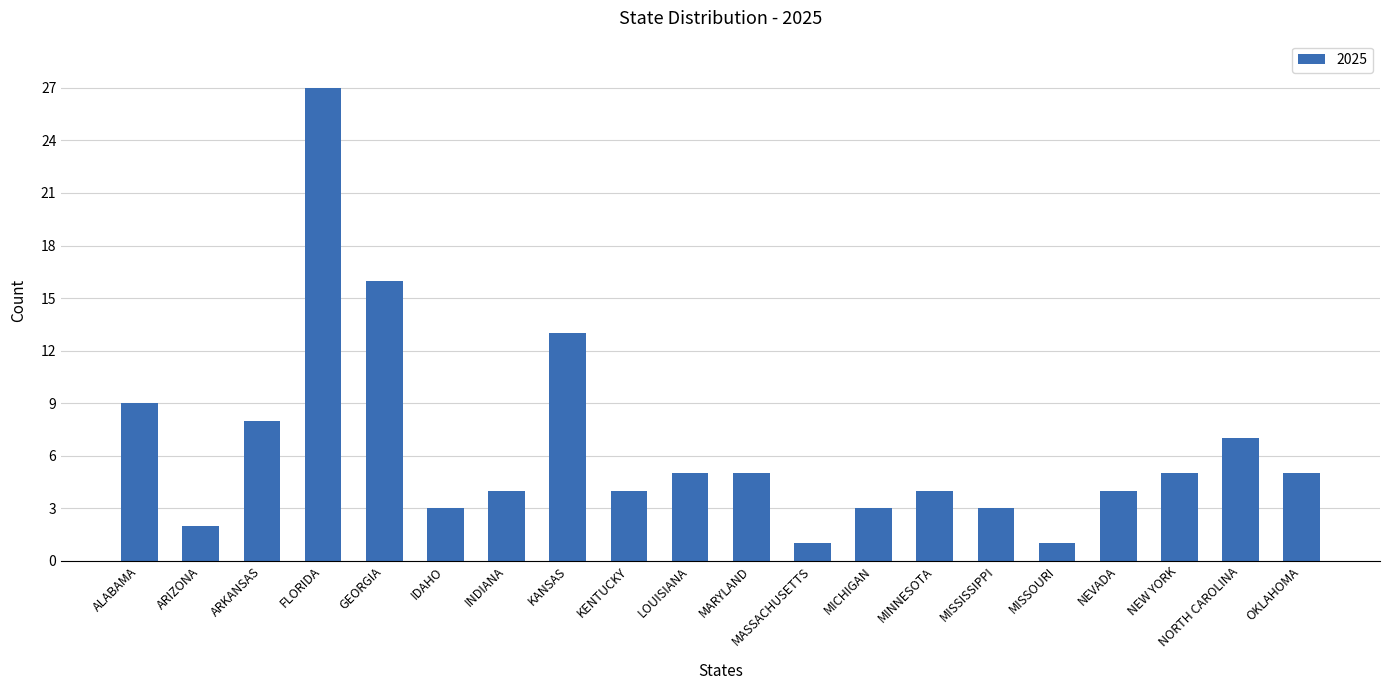

What is the change in value from ALABAMA to MINNESOTA?

-5